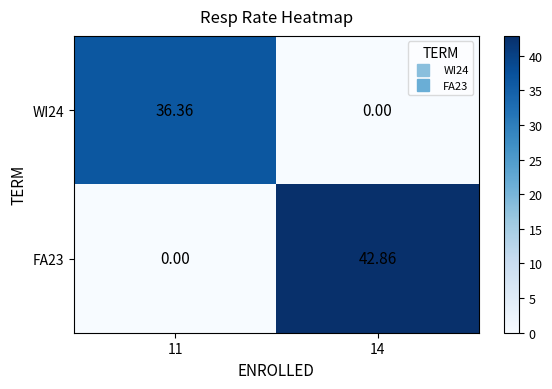

Rank the series at 14 from highest to lowest value.

FA23, WI24